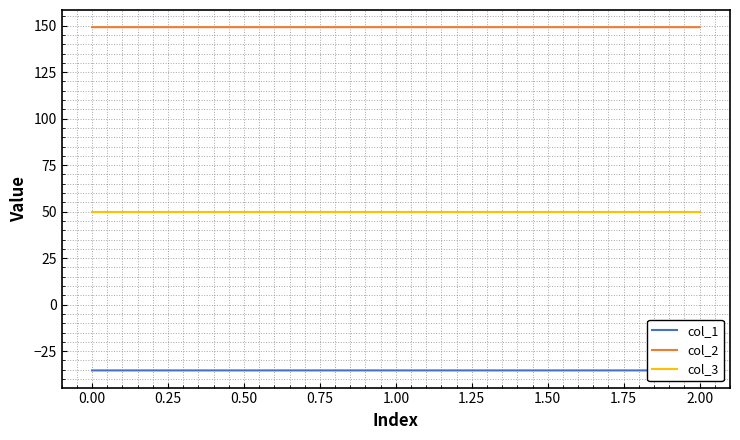

What is the lowest value of the col_3 series?

50.0